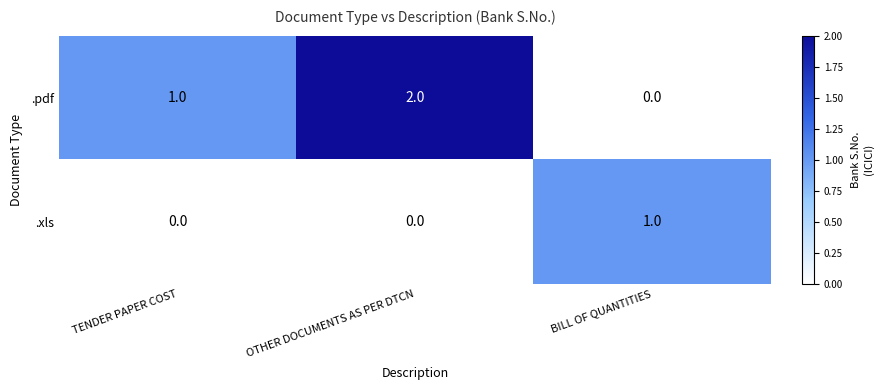

Which series has the largest total across all categories?

.pdf